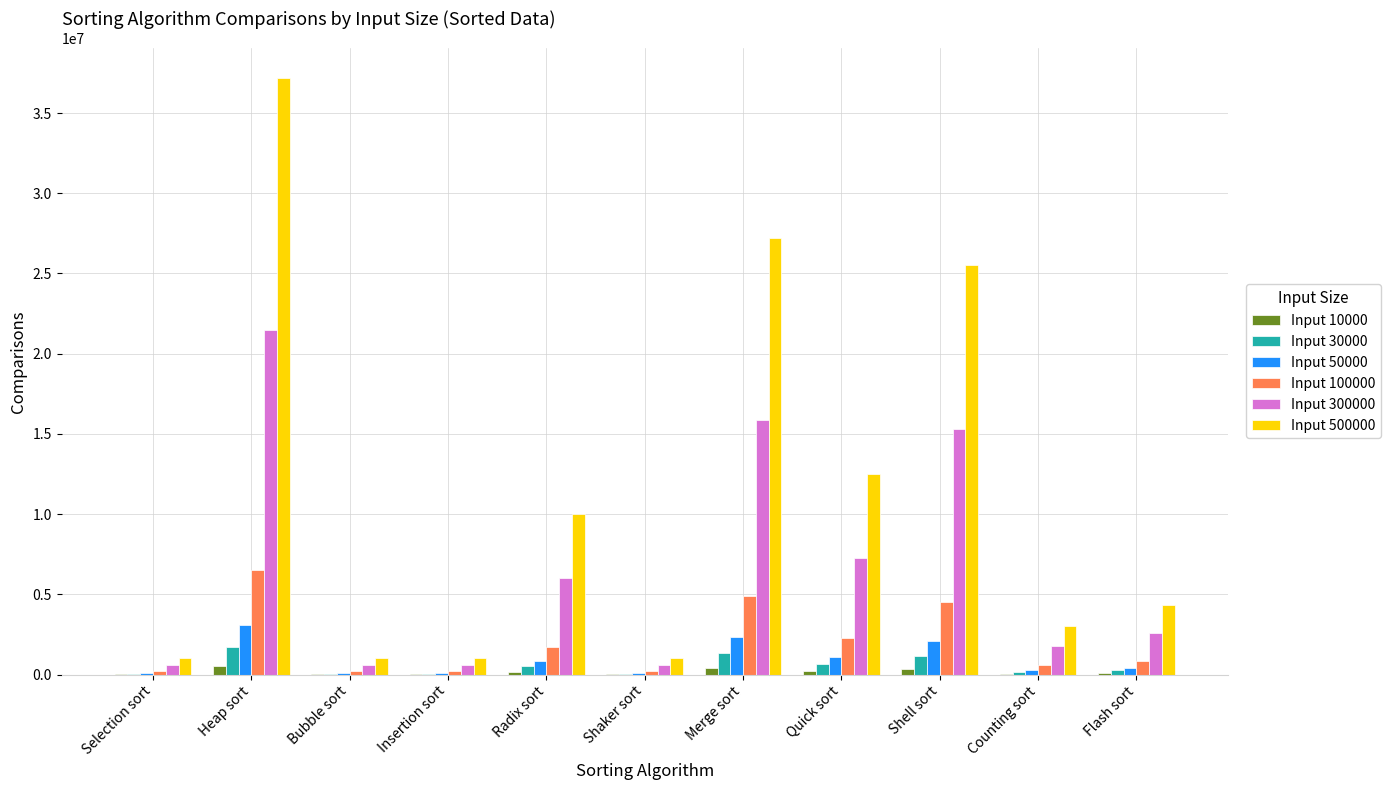

The value of Input 500000 at Shell sort is 25500058. True or false?

True